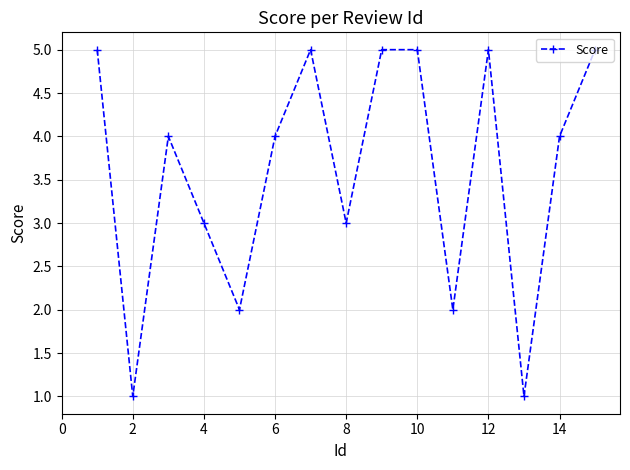

What is the difference between the second highest and second lowest values?

4